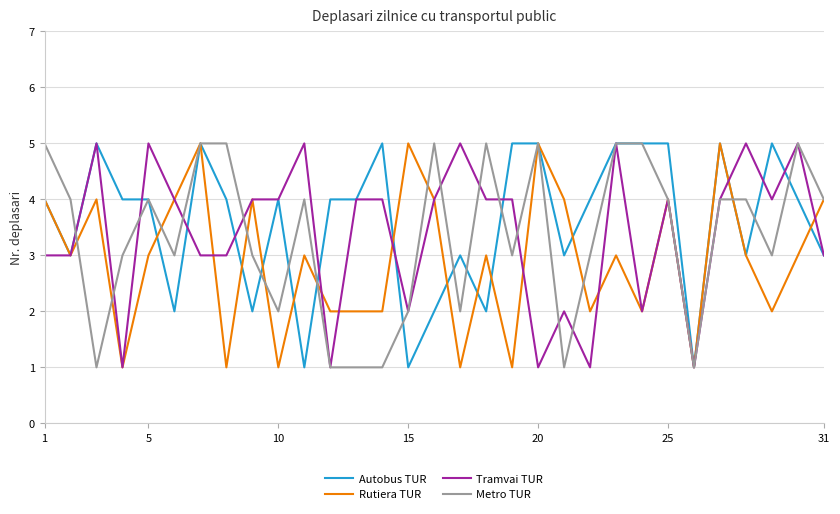

What is the greatest value displayed?

5